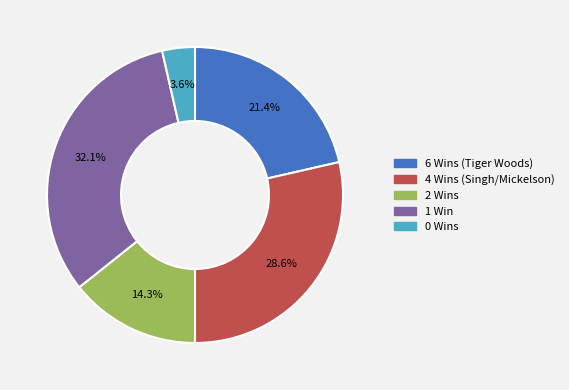

Is there any slice that represents more than half of the pie?

No